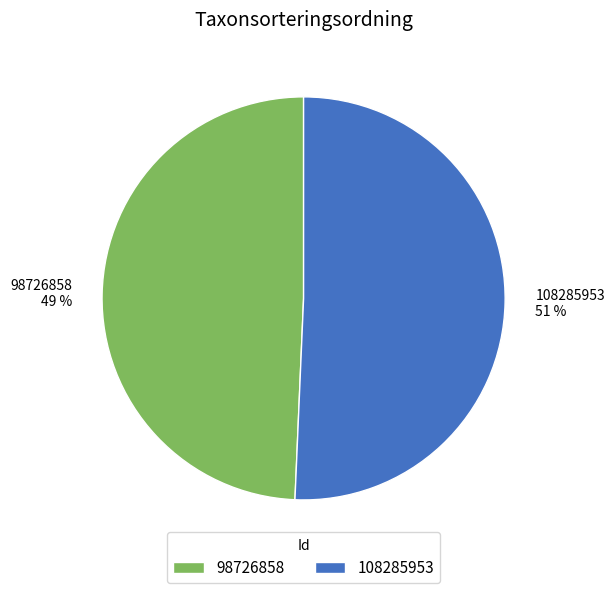

Between 108285953 and 98726858, which is larger?

108285953